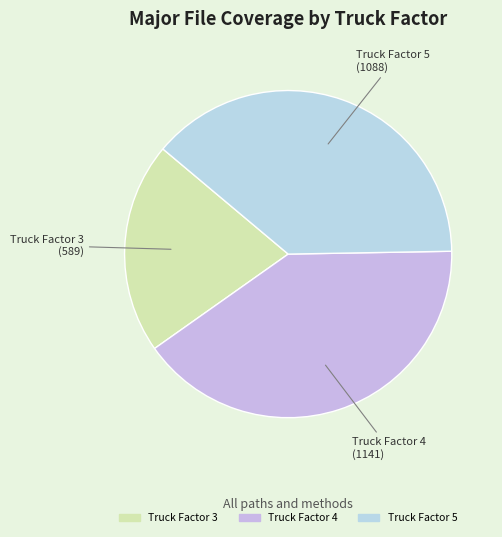

How many segments does this pie chart have?

3